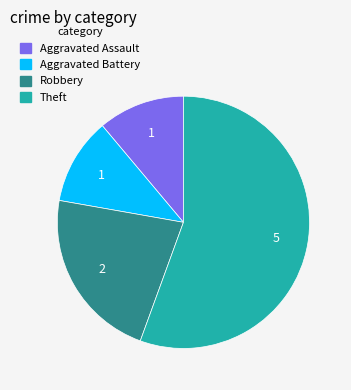

Do Theft and Aggravated Assault together represent more than half of the pie?

Yes